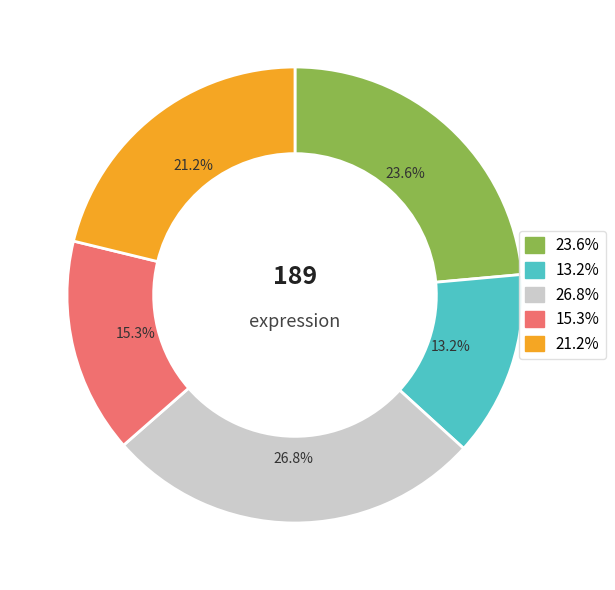

Is there any slice that represents more than half of the pie?

No